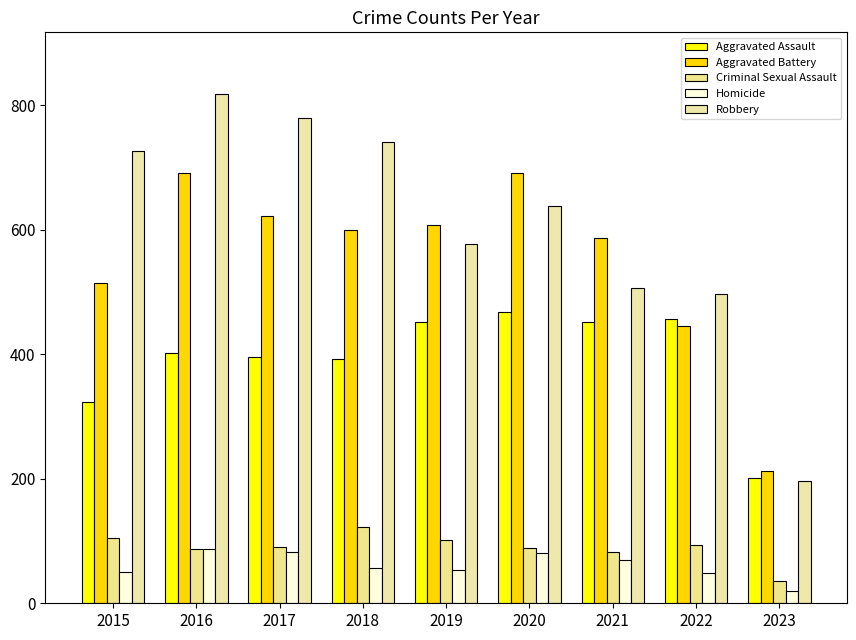

Reading left to right, extract all data points from this chart.

Aggravated Assault: 2015=323	2016=402	2017=396	2018=392	2019=452	2020=468	2021=452	2022=457	2023=202
Aggravated Battery: 2015=515	2016=691	2017=623	2018=600	2019=608	2020=691	2021=587	2022=446	2023=212
Criminal Sexual Assault: 2015=105	2016=87	2017=90	2018=122	2019=102	2020=89	2021=82	2022=93	2023=36
Homicide: 2015=50	2016=87	2017=82	2018=56	2019=53	2020=81	2021=69	2022=48	2023=19
Robbery: 2015=726	2016=819	2017=780	2018=741	2019=577	2020=639	2021=506	2022=497	2023=196